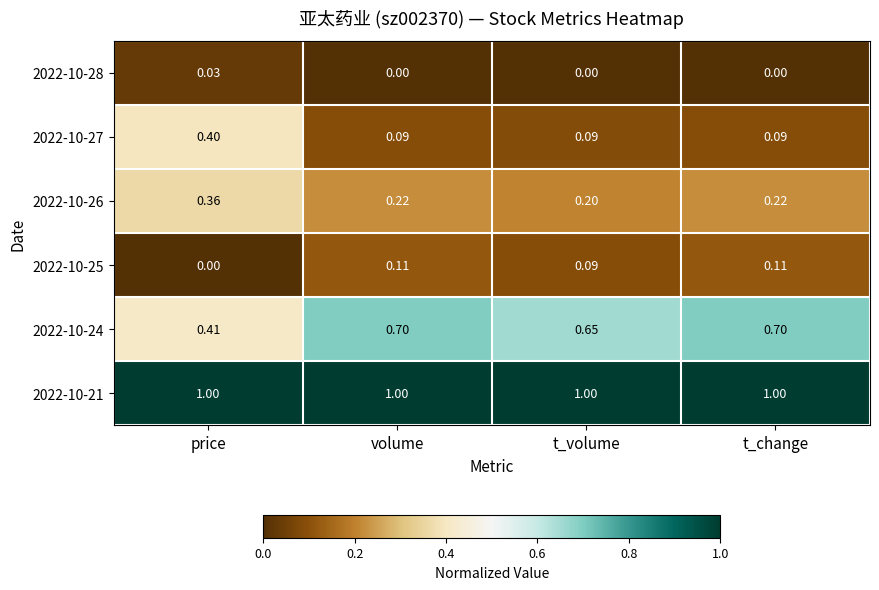

How many data points does each series have?

4